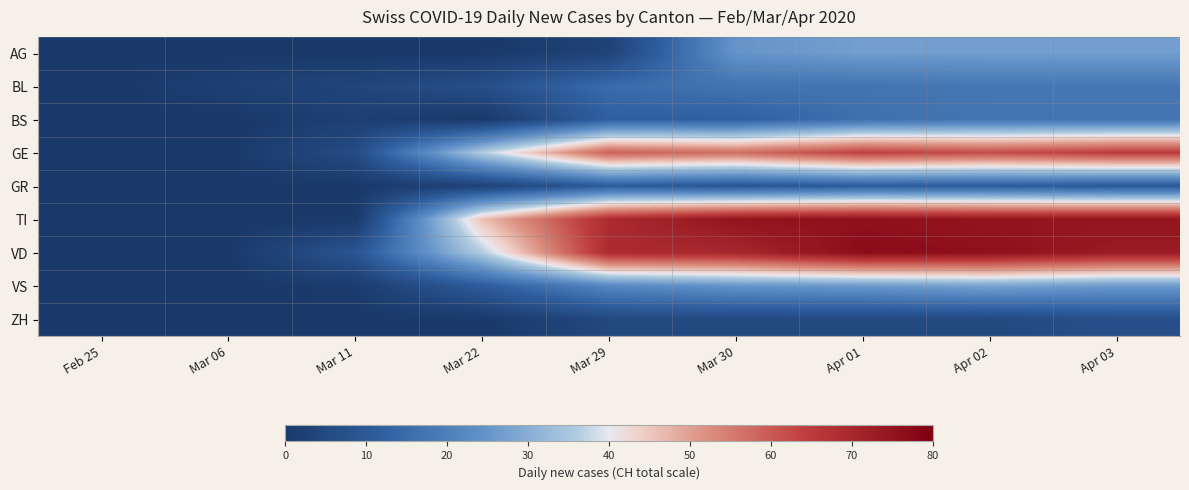

What is the total value across all series at Apr 02?

319